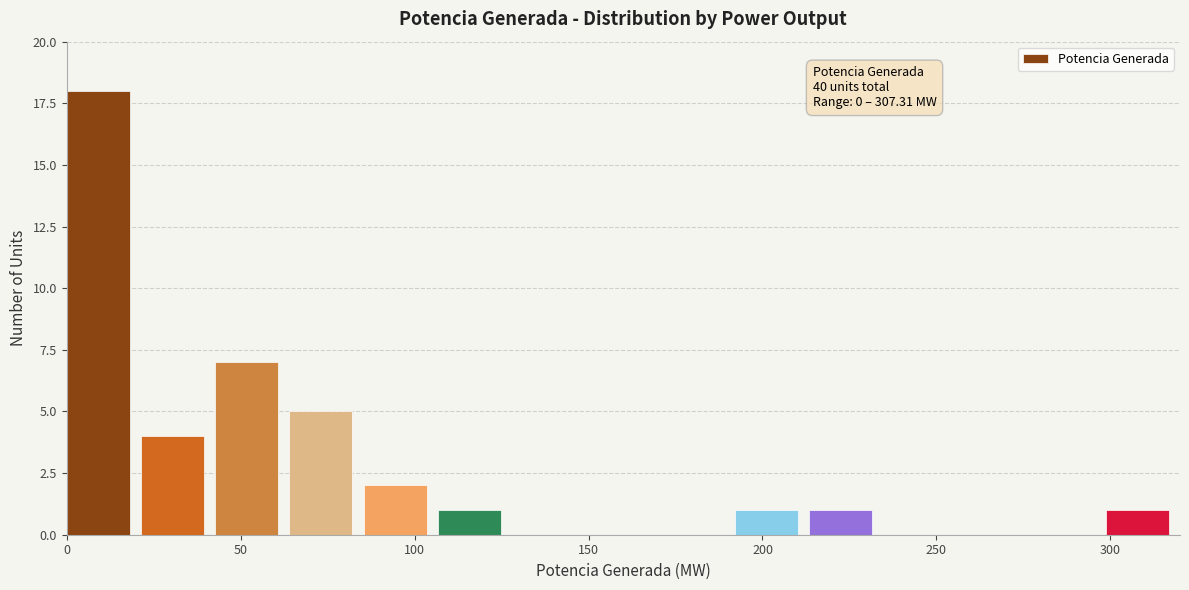

Which range on the x-axis has the tallest bar?

0 to 20